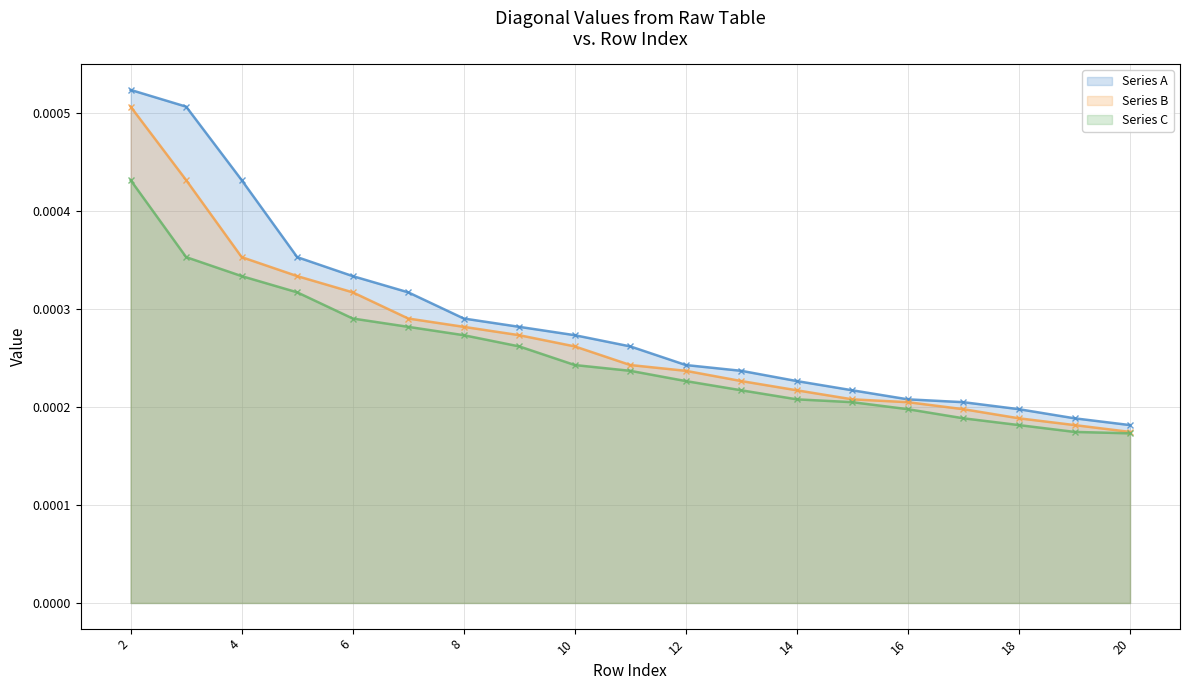

How many lines are shown in the chart?

3